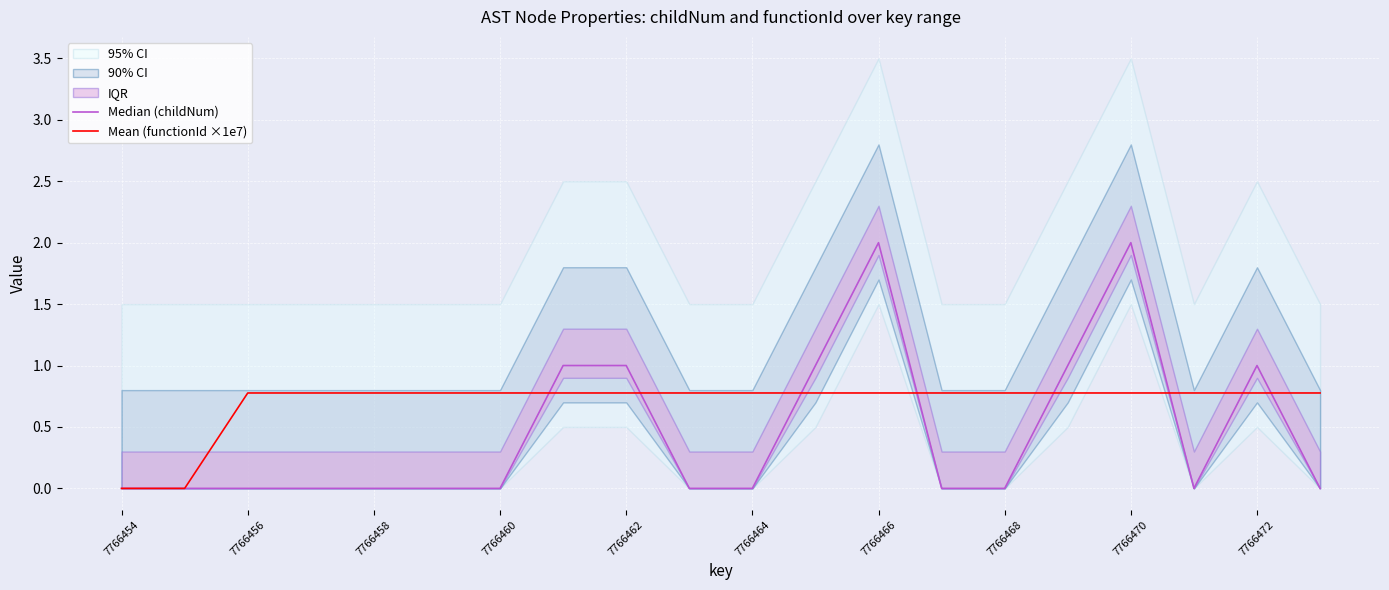

List the series in order of their overall mean, highest first.

Mean (functionId ×1e7), Median (childNum)